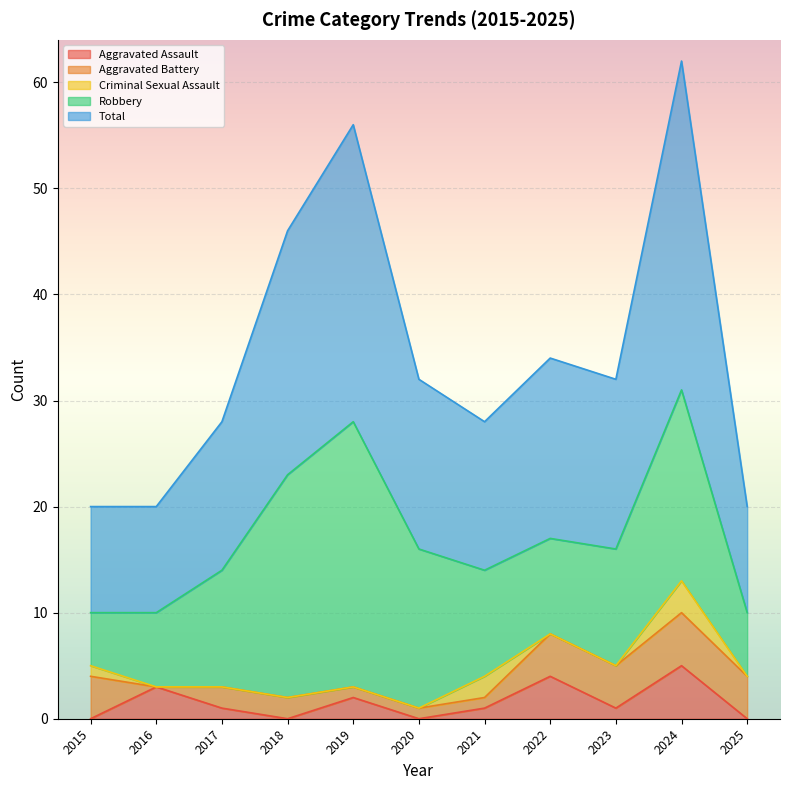

Reading left to right, what are all the values shown in this chart?

Aggravated Assault: 2015=0	2016=3	2017=1	2018=0	2019=2	2020=0	2021=1	2022=4	2023=1	2024=5	2025=0
Aggravated Battery: 2015=4	2016=0	2017=2	2018=2	2019=1	2020=1	2021=1	2022=4	2023=4	2024=5	2025=4
Criminal Sexual Assault: 2015=1	2016=0	2017=0	2018=0	2019=0	2020=0	2021=2	2022=0	2023=0	2024=3	2025=0
Robbery: 2015=5	2016=7	2017=11	2018=21	2019=25	2020=15	2021=10	2022=9	2023=11	2024=18	2025=6
Total: 2015=10	2016=10	2017=14	2018=23	2019=28	2020=16	2021=14	2022=17	2023=16	2024=31	2025=10